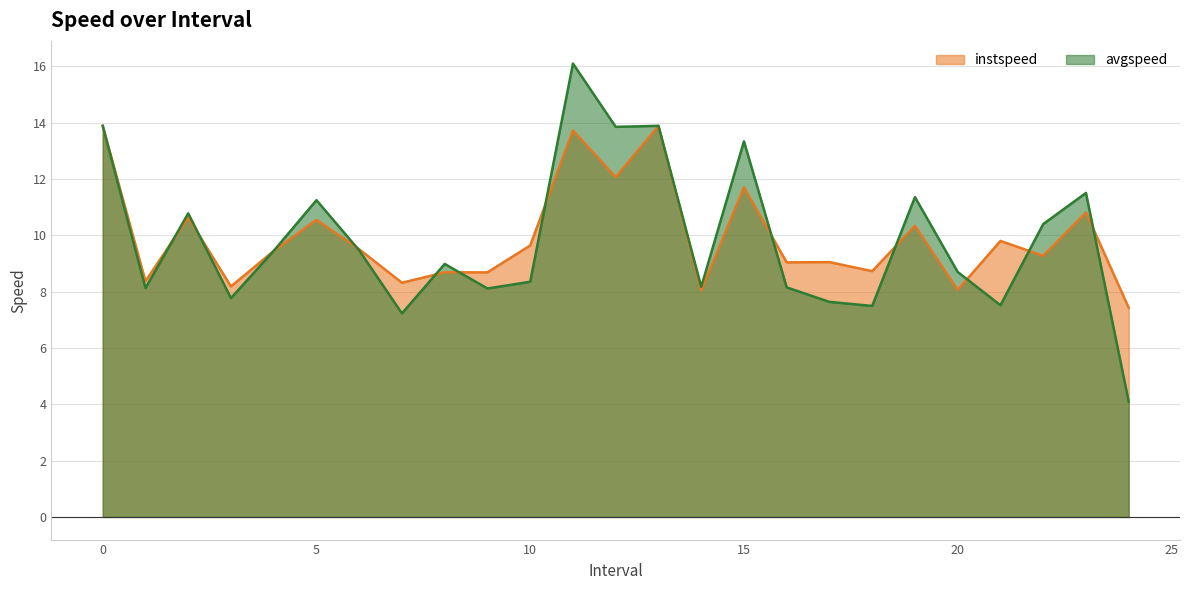

Does the chart display data point markers on the line(s)?

No